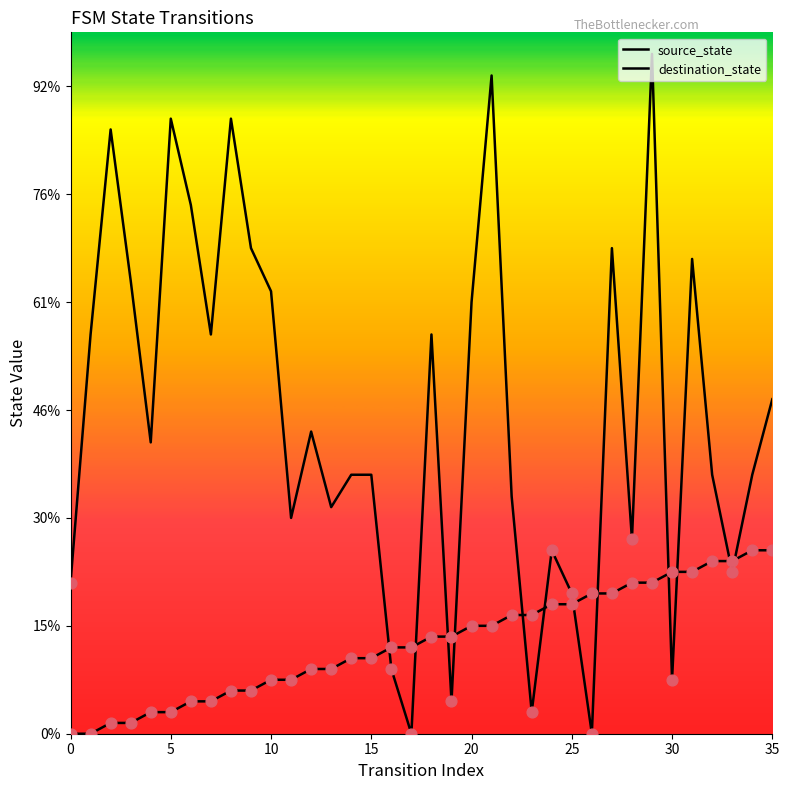

Which series has the widest spread of Y values?

destination_state